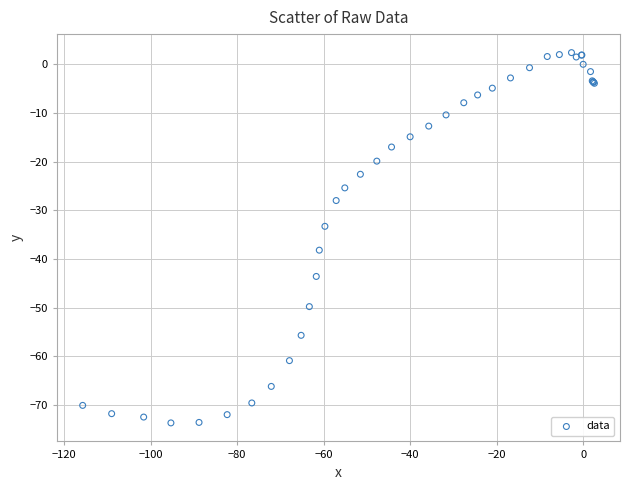

What Y value in the scatter plot is closest to -35?

-33.3